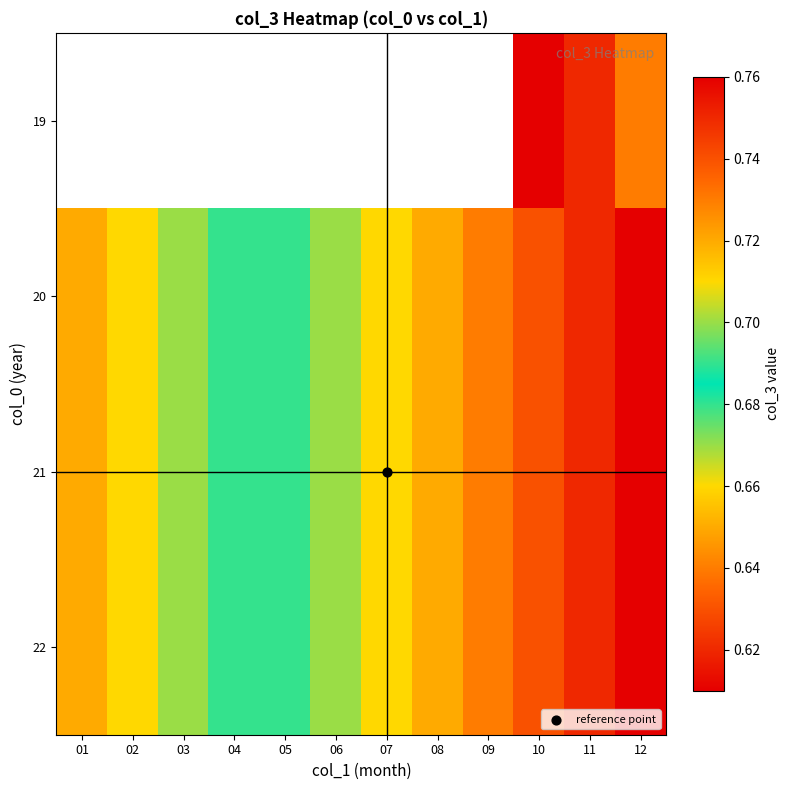

Between 05 and 06, which is larger?

06